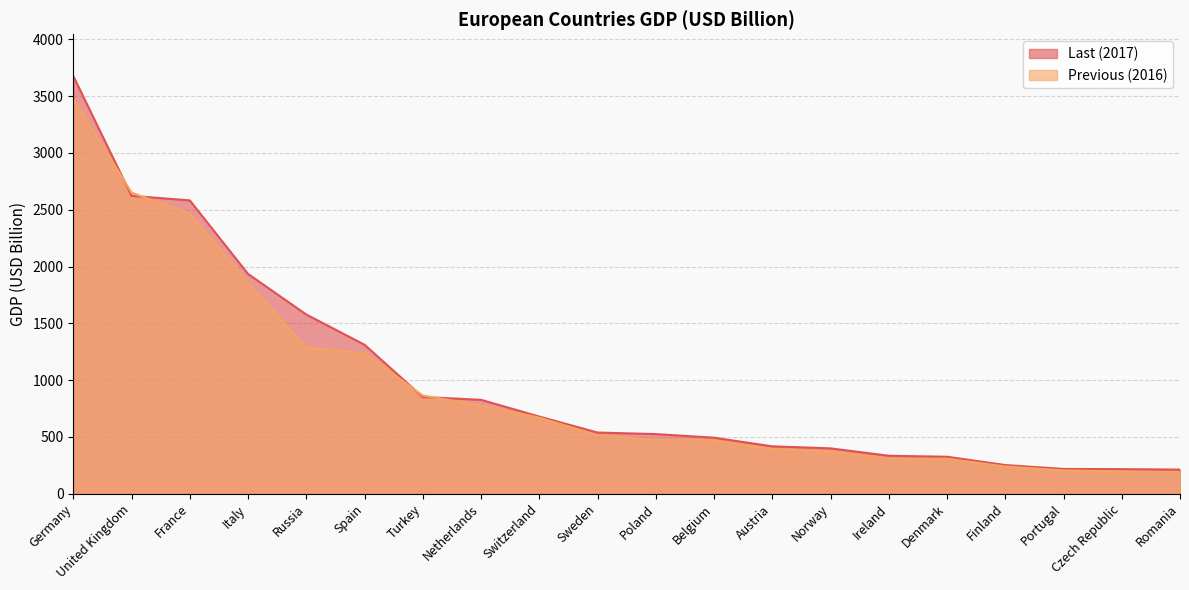

At which category does Previous (2016) reach its first local valley?

Ireland